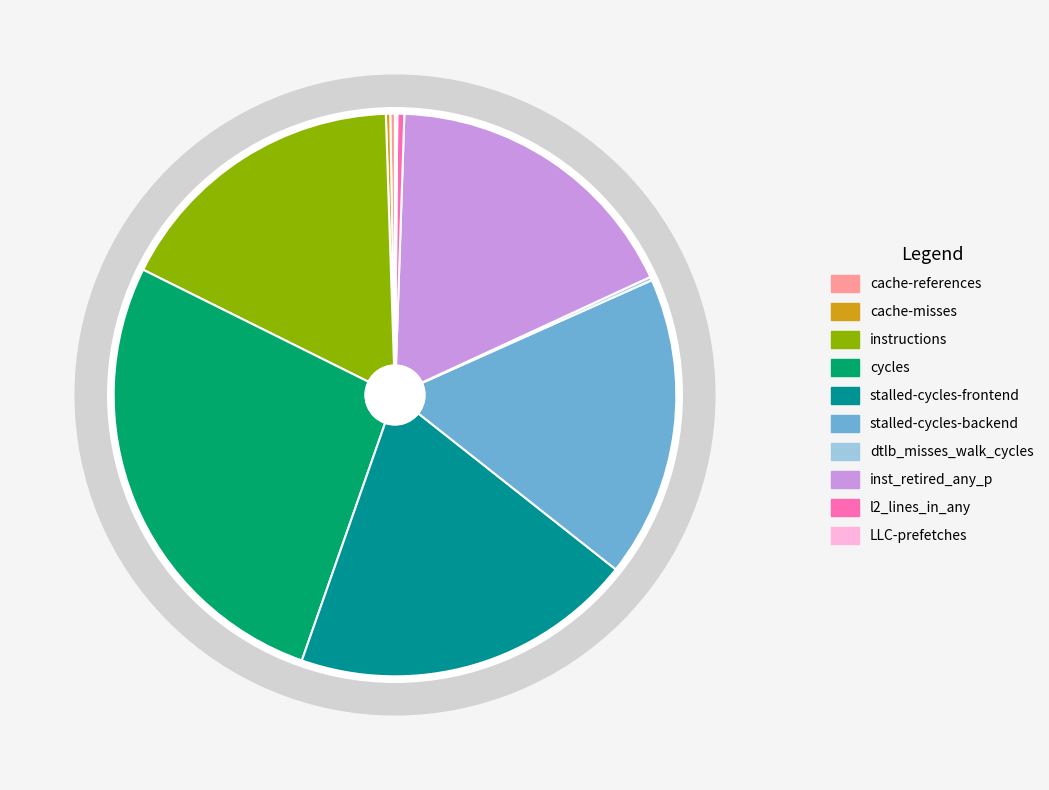

Is there a majority slice in this chart?

No